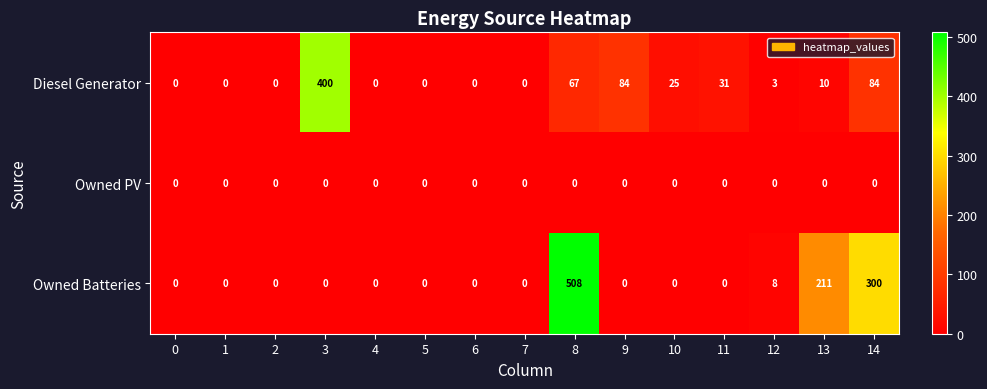

At which category is the sum across all series the highest?

8